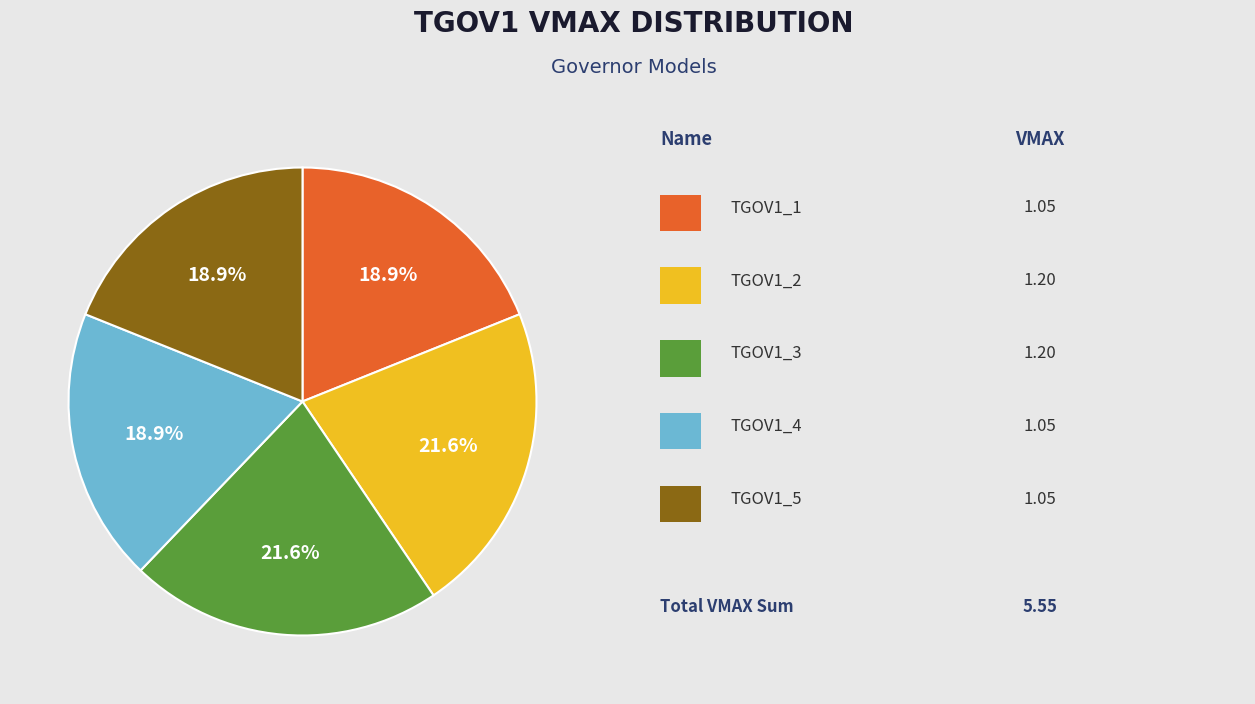

Does any single category account for the majority?

No